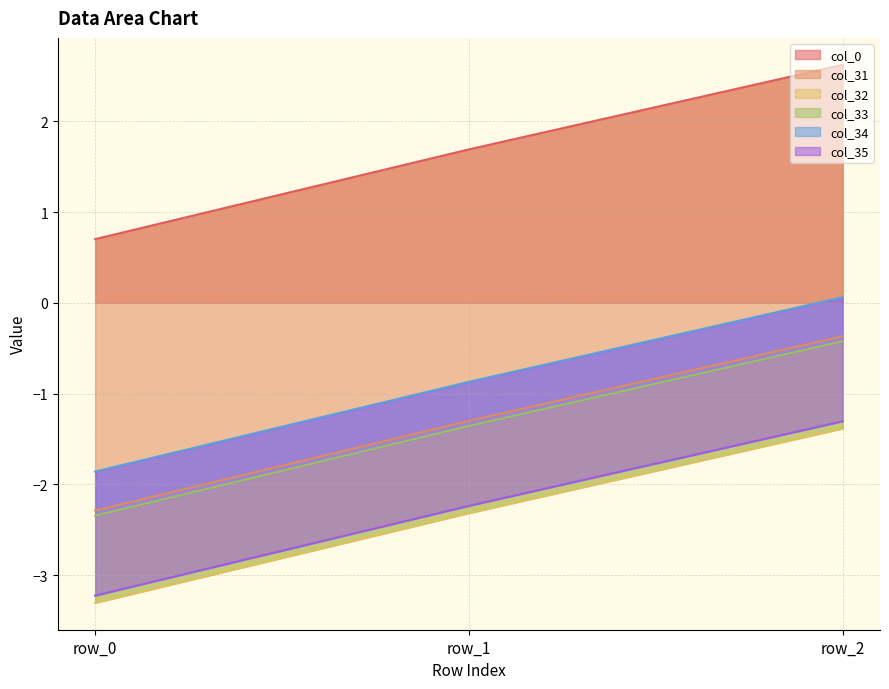

At how many categories does at least one series exceed 0?

3